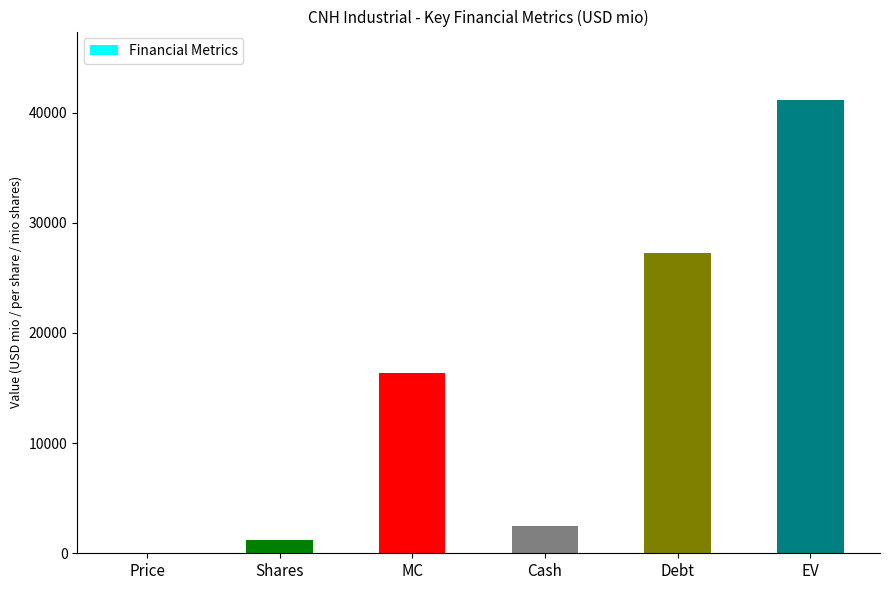

At which label does the data first exceed 16336?

MC